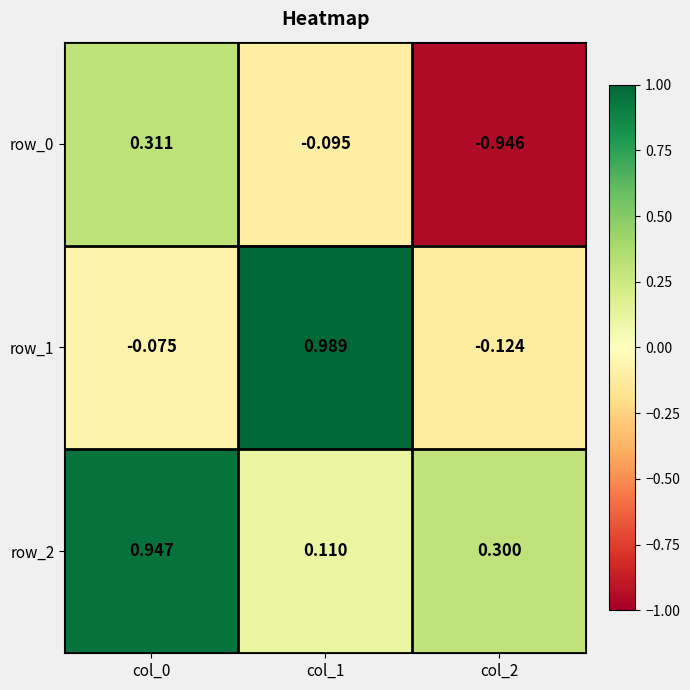

Is the value of row_2 at col_0 greater than the value of row_0 at col_0?

Yes